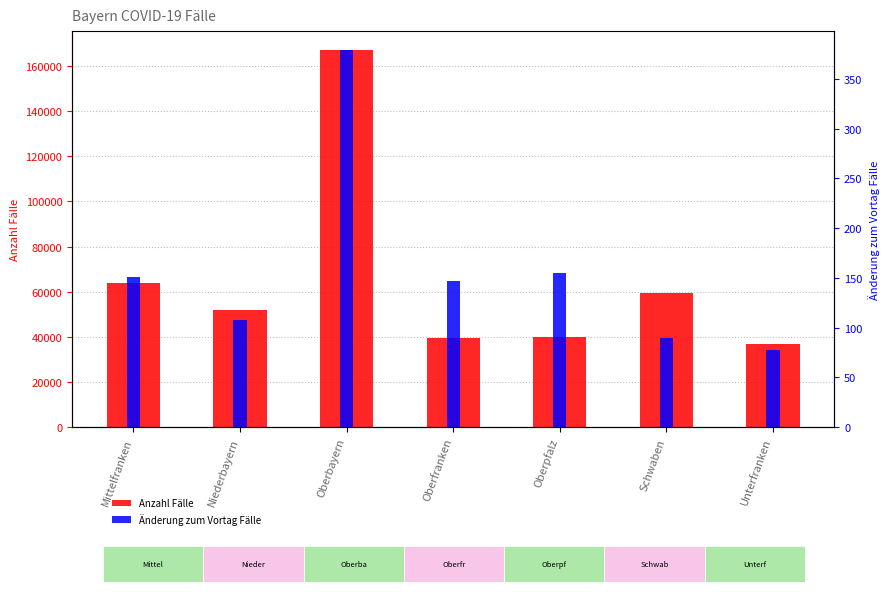

Which series has the widest spread of values?

Anzahl Fälle